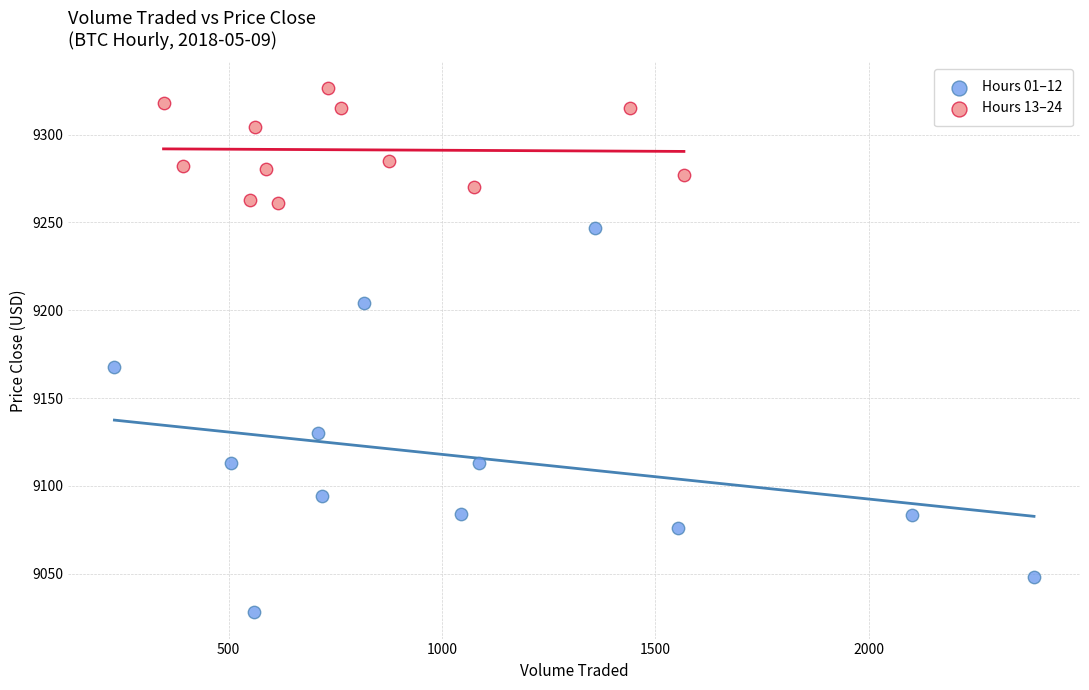

Which series contains the lowest Y value?

Hours 01–12